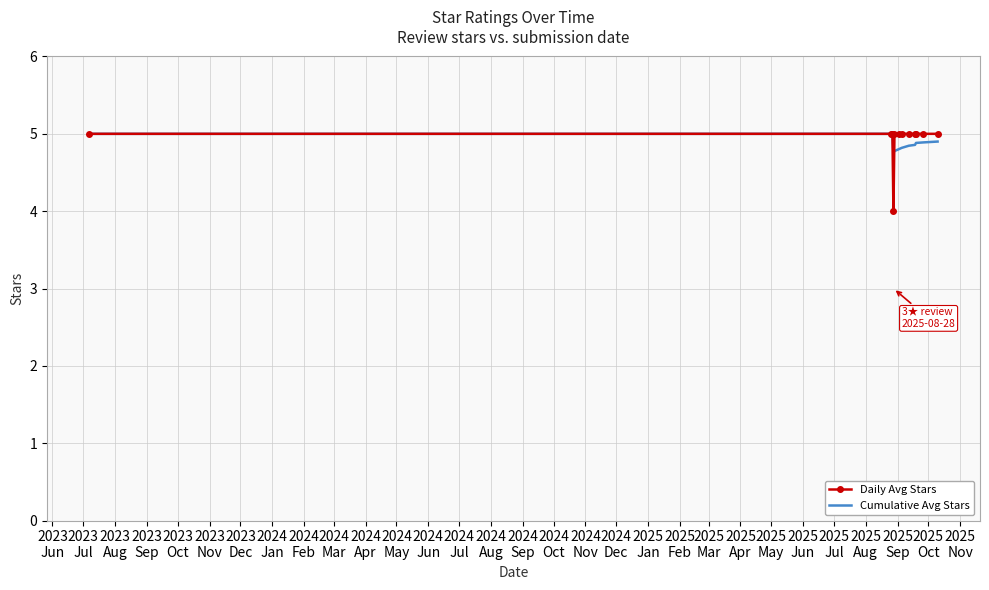

What is the minimum value for Daily Avg Stars?

4.0